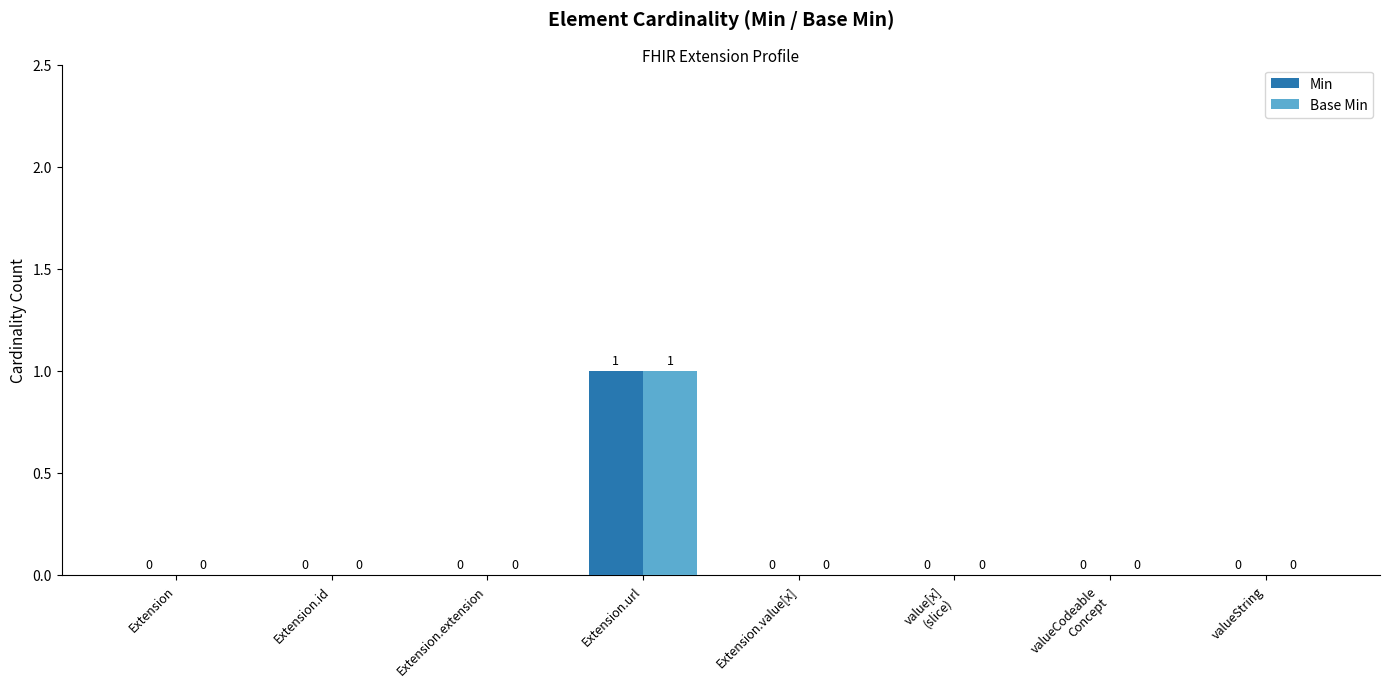

How many Min values are between 0 and 1?

8